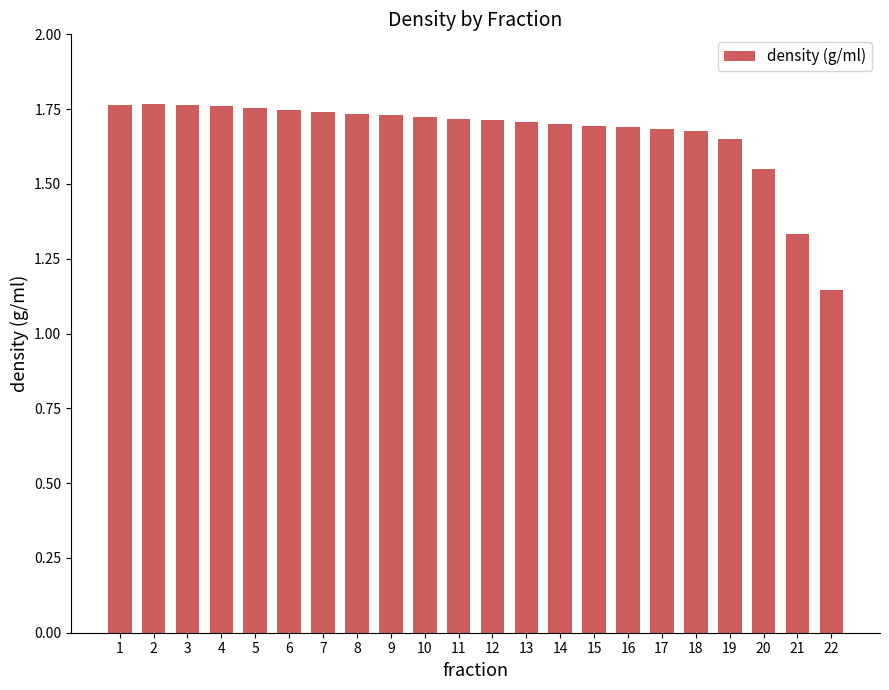

Approximately how many times larger is the value at 12 compared to 14?

1.0